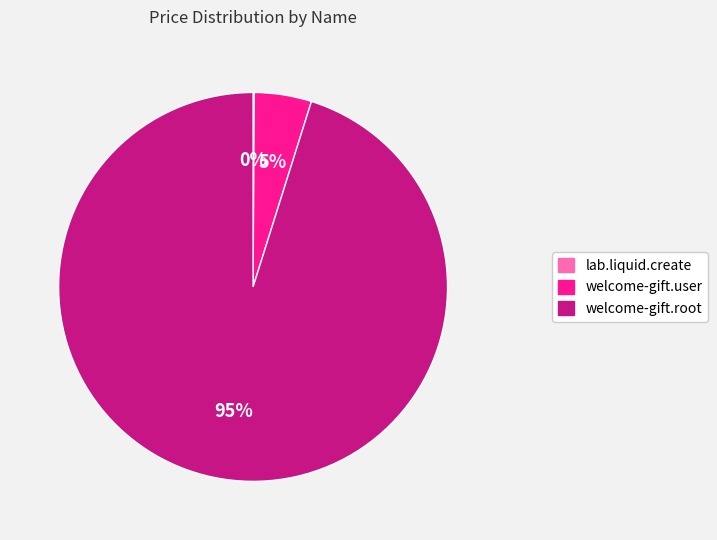

Does welcome-gift.root represent more than half of the total?

Yes